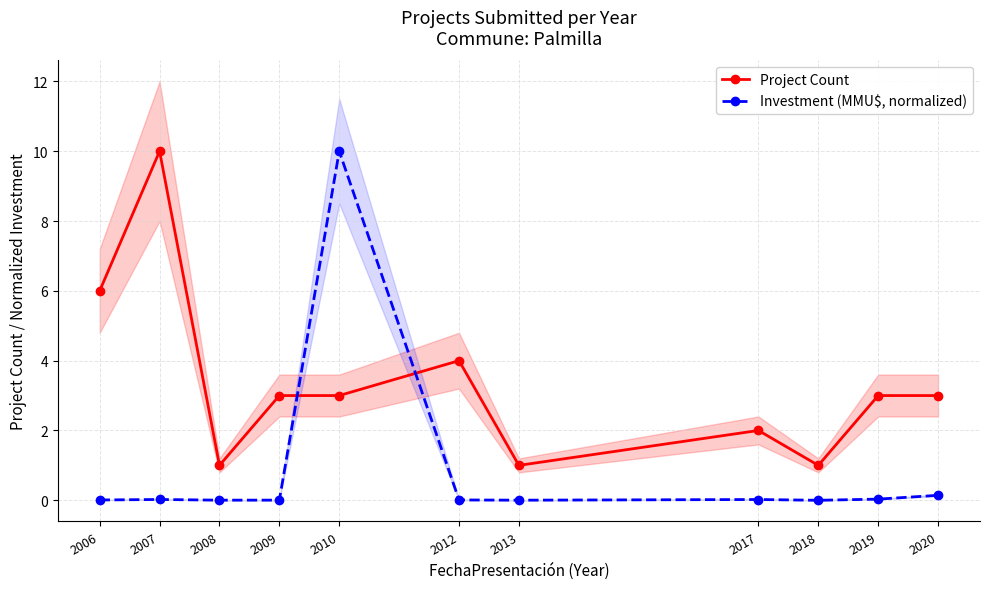

Is the value of Project Count at 2018 greater than the value of Investment (MMU$, normalized) at 2010?

No